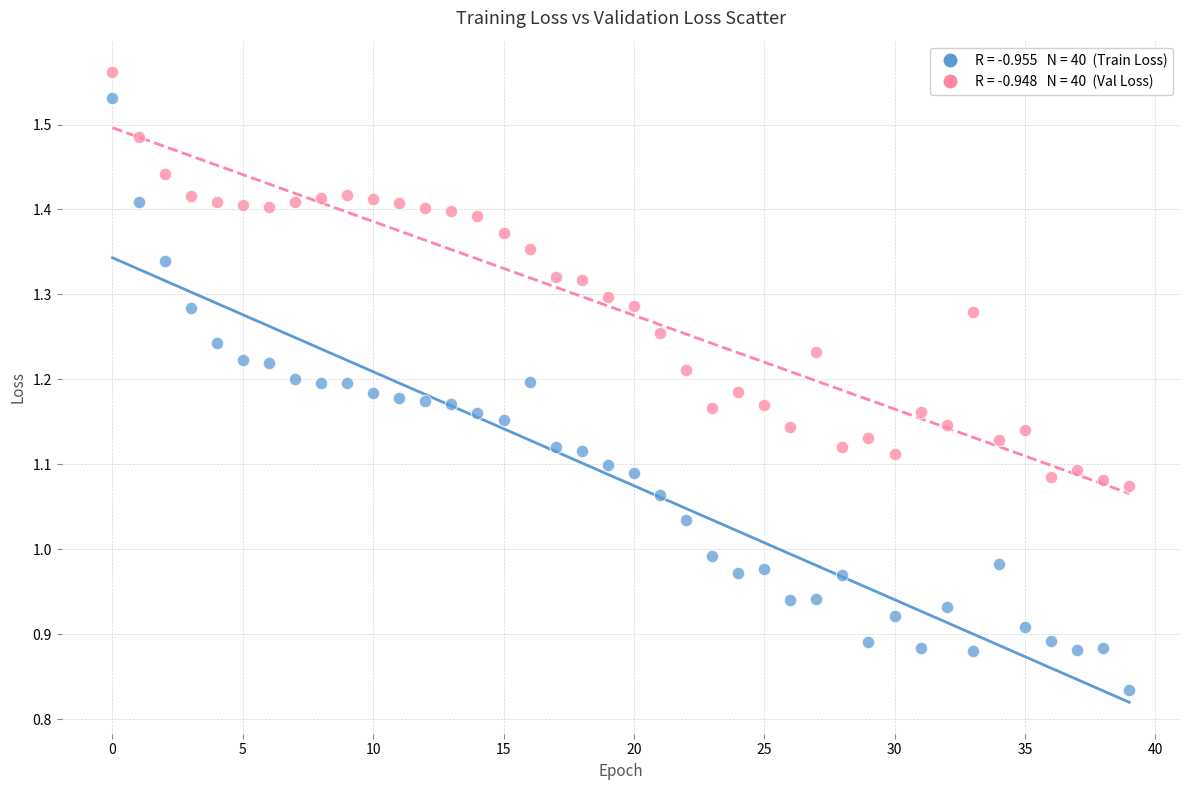

Across all data points, what is the range of Y values (max minus min)?

0.7